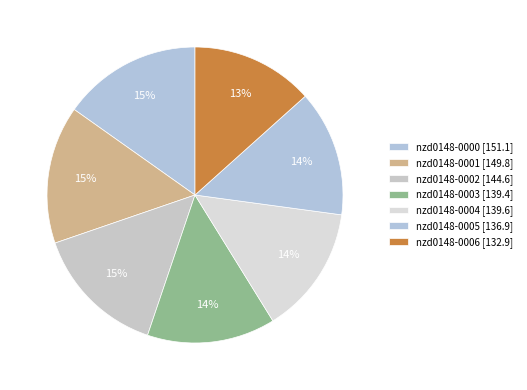

Approximately how many times larger is the value at nzd0148-0001 compared to nzd0148-0003?

1.1